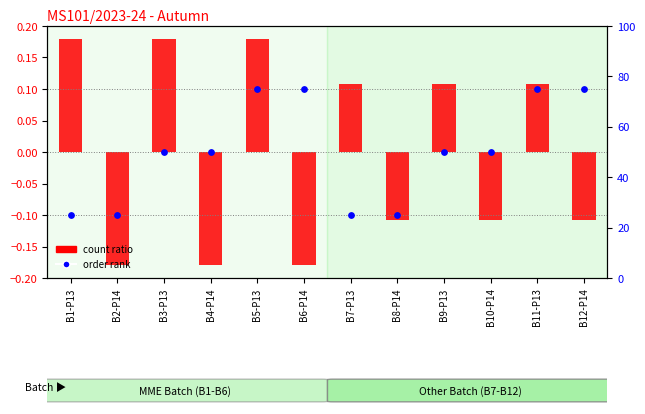

At how many categories does at least one series exceed 55?

4